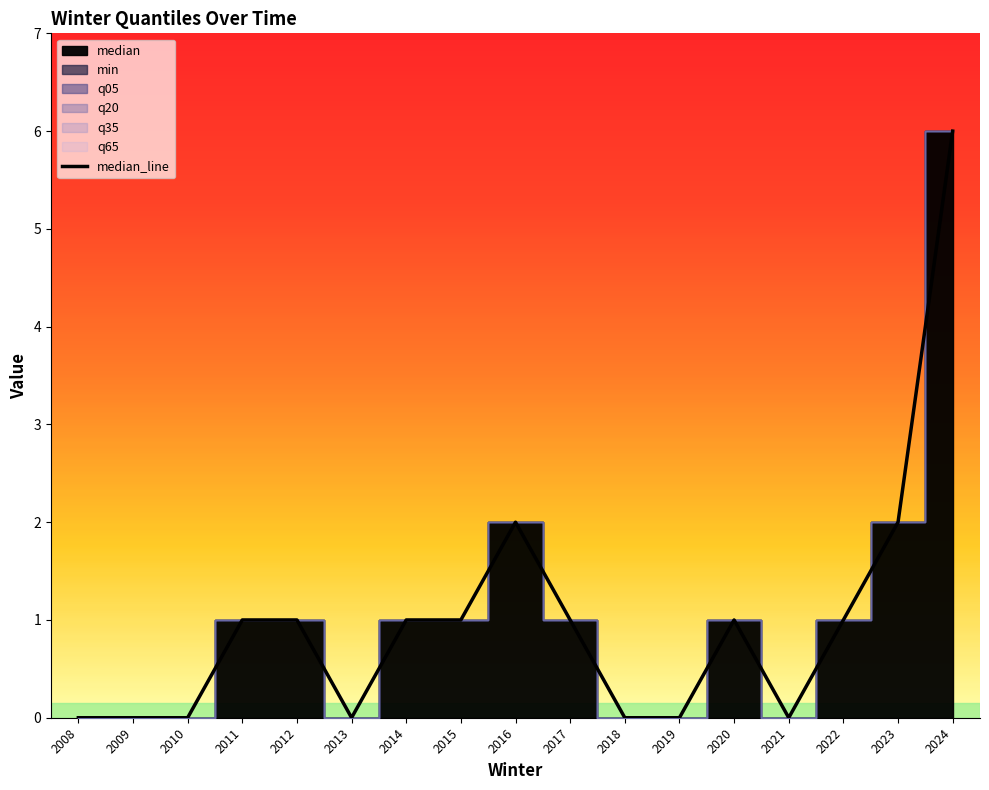

Reading right to left, what are all the values shown in this chart?

2024=6	2023=2	2022=1	2021=0	2020=1	2019=0	2018=0	2017=1	2016=2	2015=1	2014=1	2013=0	2012=1	2011=1	2010=0	2009=0	2008=0